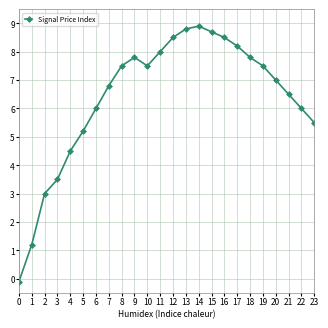

How many points are higher than both their immediate neighbors (excluding endpoints)?

3